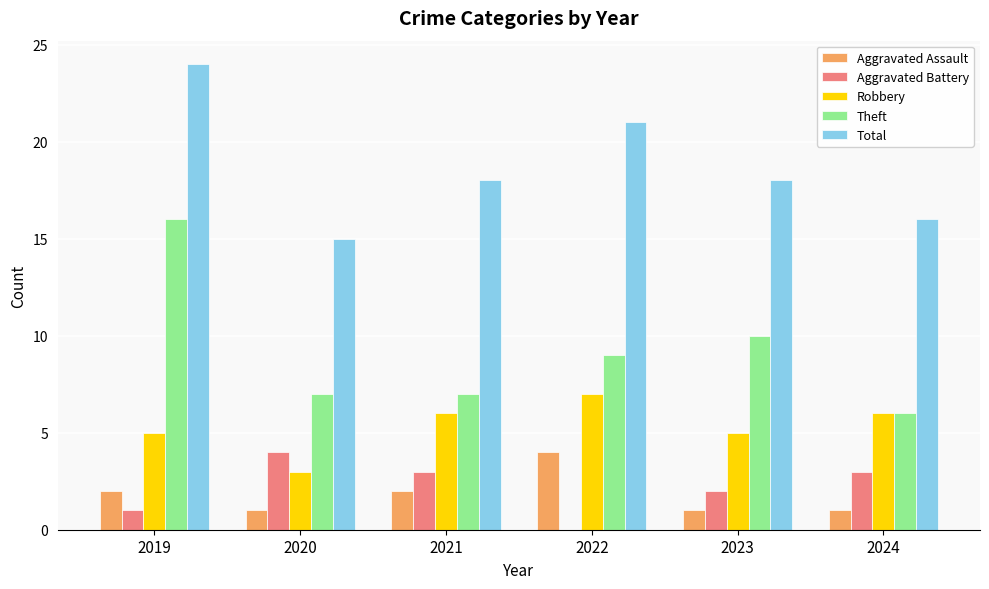

Is the value of Robbery at 2021 greater than the value of Aggravated Assault at 2023?

Yes